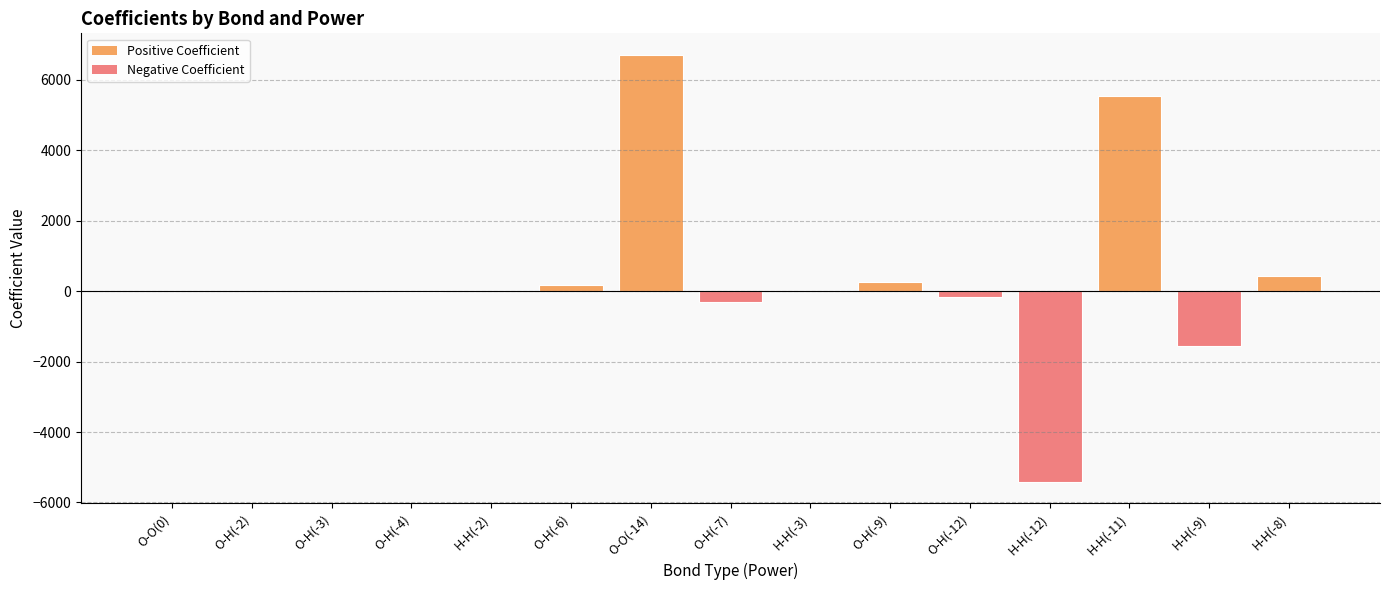

What is the greatest value displayed?

6706.9